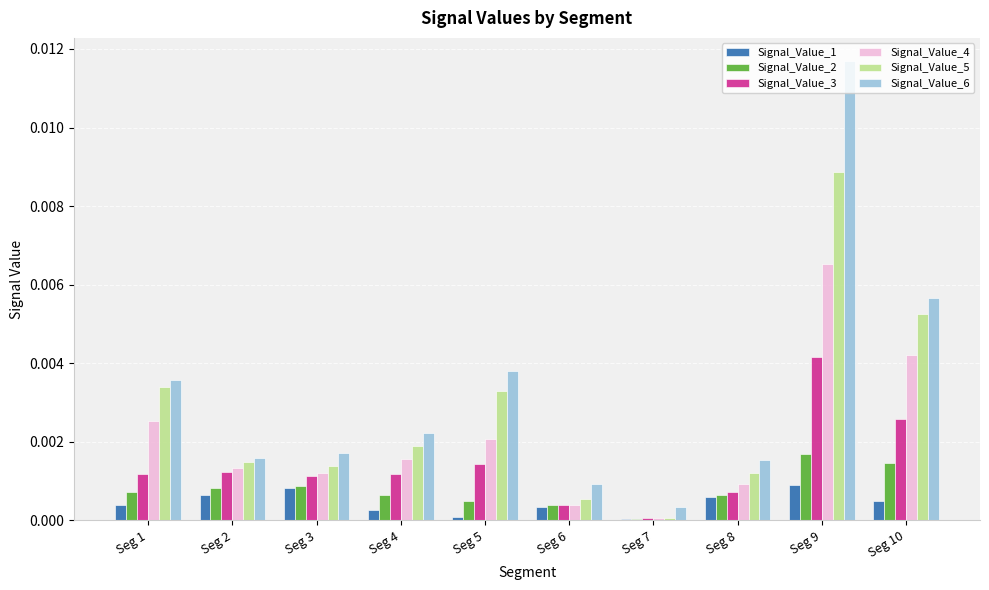

Is the value of Signal_Value_1 at Seg 8 greater than the value of Signal_Value_6 at Seg 5?

No